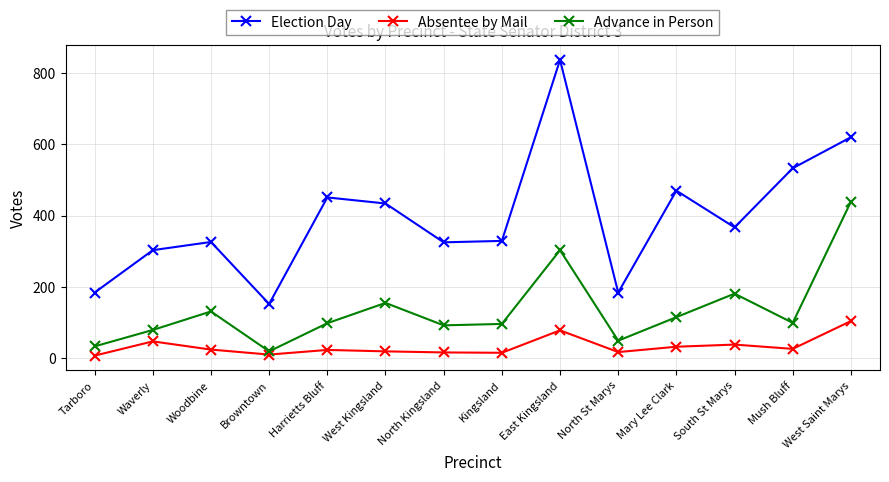

At West Saint Marys, list the series in order from largest to smallest.

Election Day, Advance in Person, Absentee by Mail